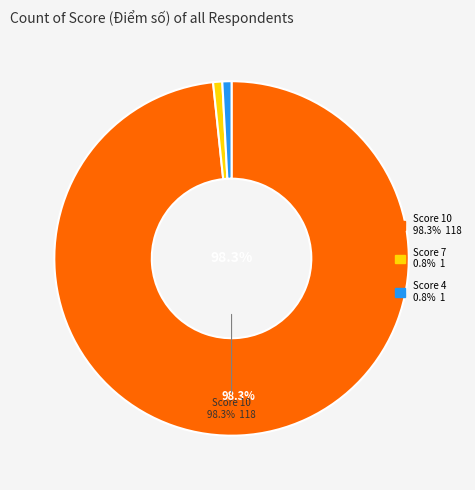

Is there a majority slice in this chart?

Yes